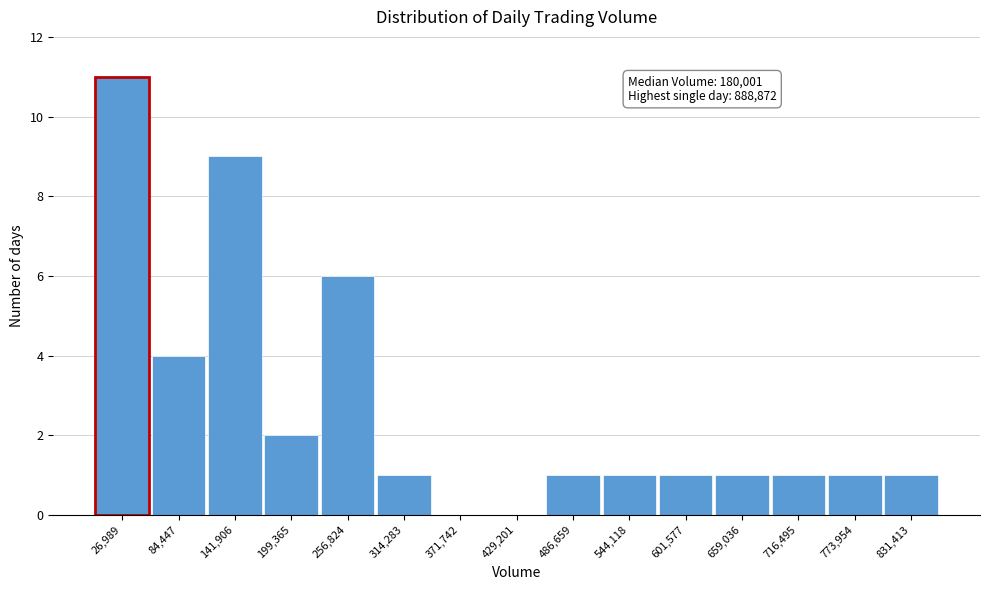

Reading left to right, transcribe all the data shown in this chart.

26,989=11	84,447=4	141,906=9	199,365=2	256,824=6	314,283=1	371,742=0	429,201=0	486,659=1	544,118=1	601,577=1	659,036=1	716,495=1	773,954=1	831,413=1